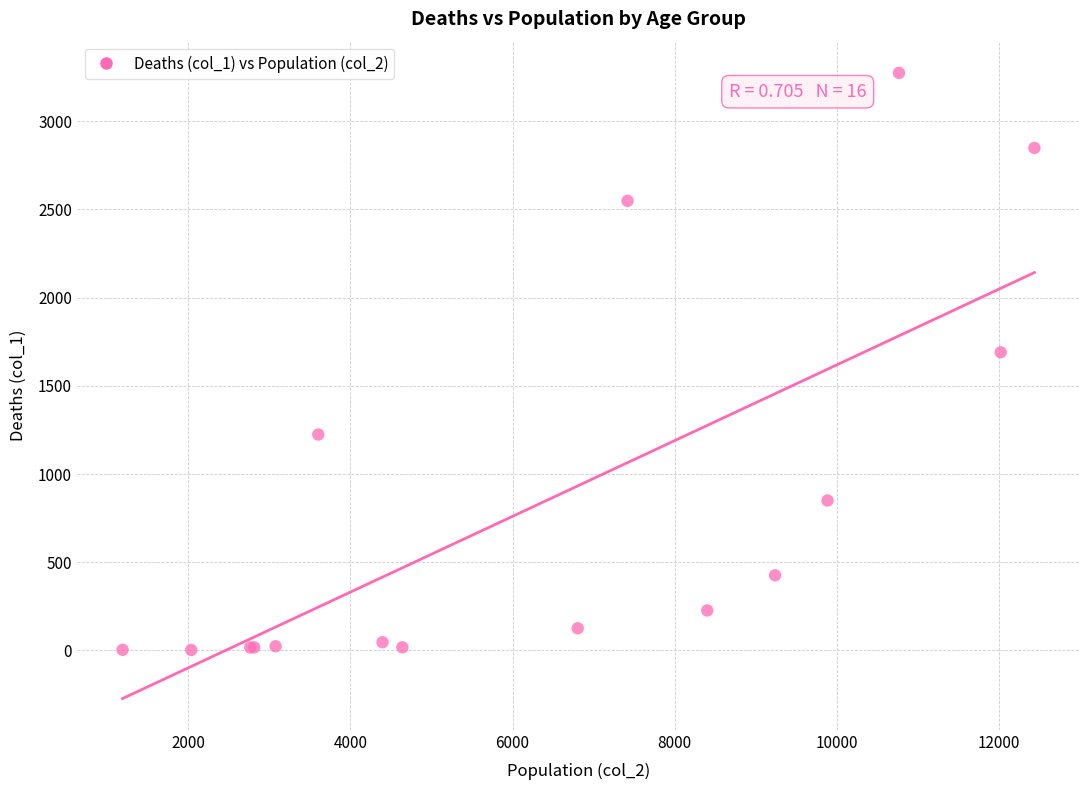

What Y value in the scatter plot is closest to 1638?

1690